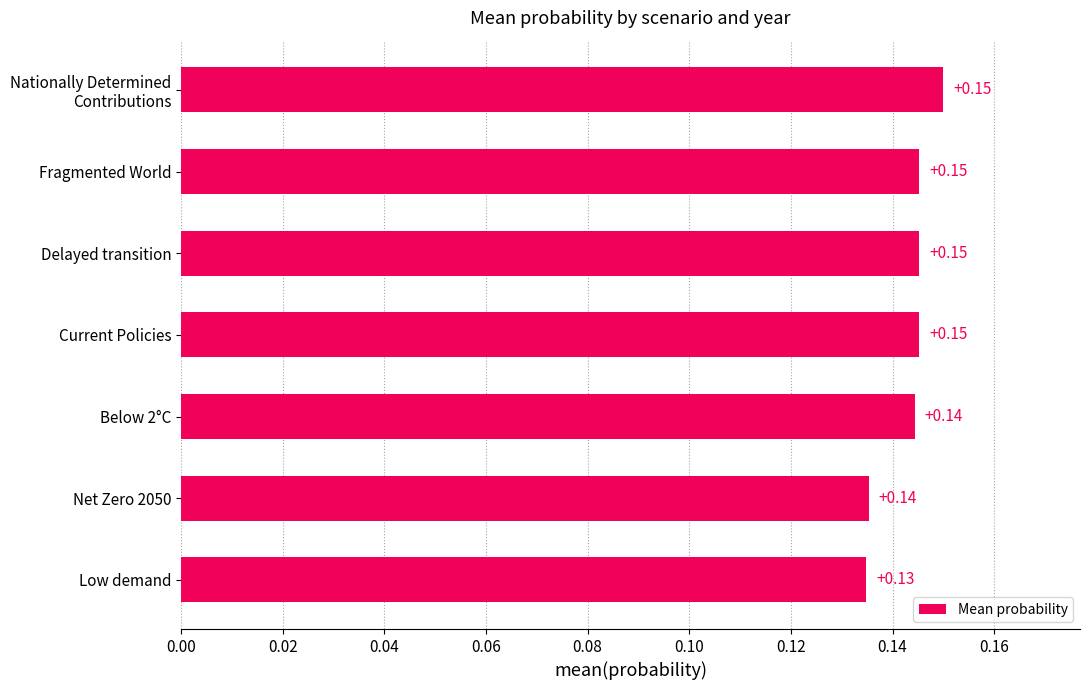

Which label corresponds to the smallest value in the chart?

Low demand